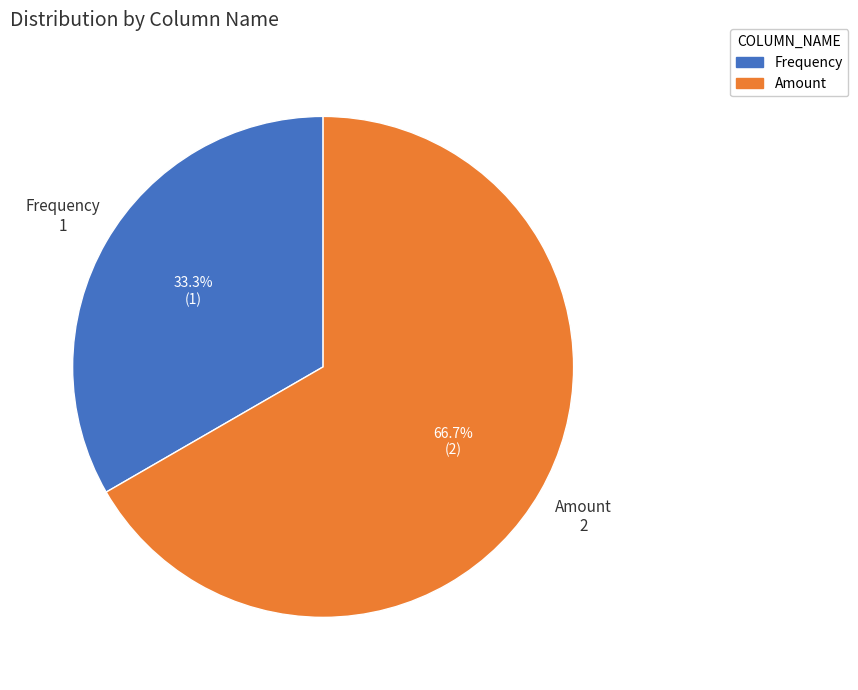

Rank the categories by value from highest to lowest.

Amount, Frequency